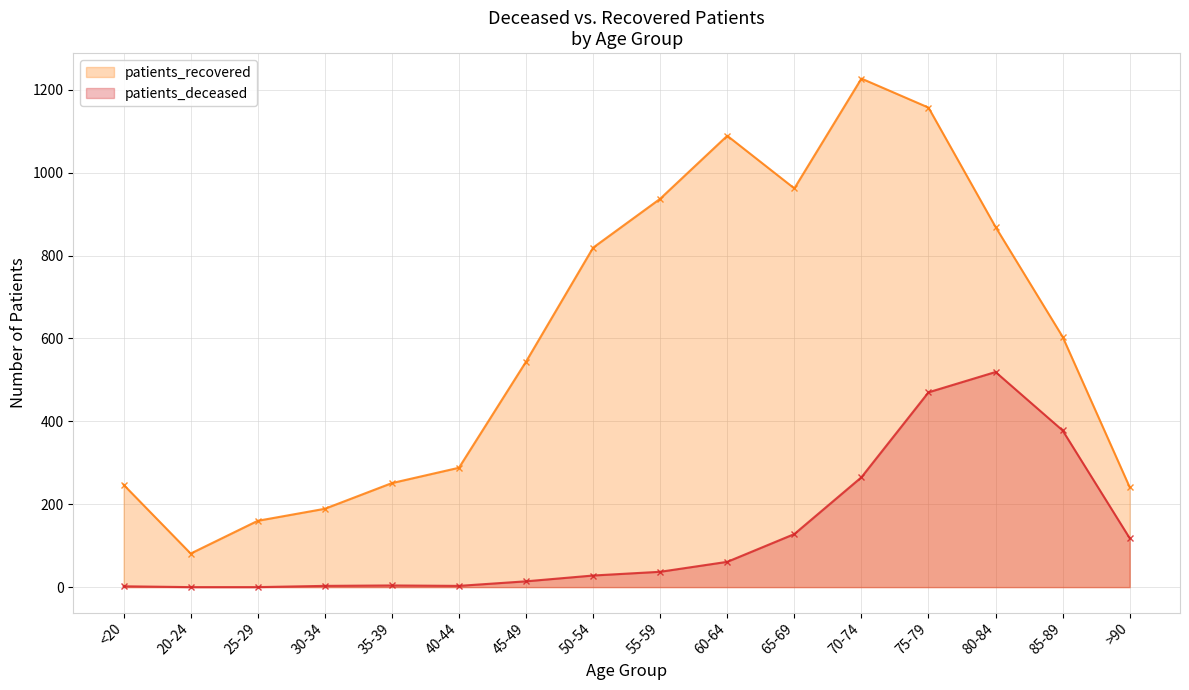

At which label does patients_deceased reach its minimum?

20-24